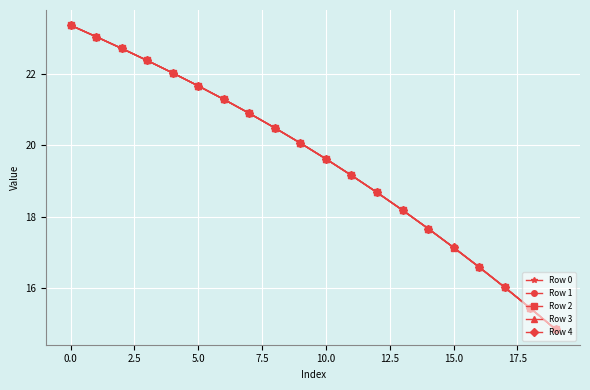

How many lines are shown in the chart?

5